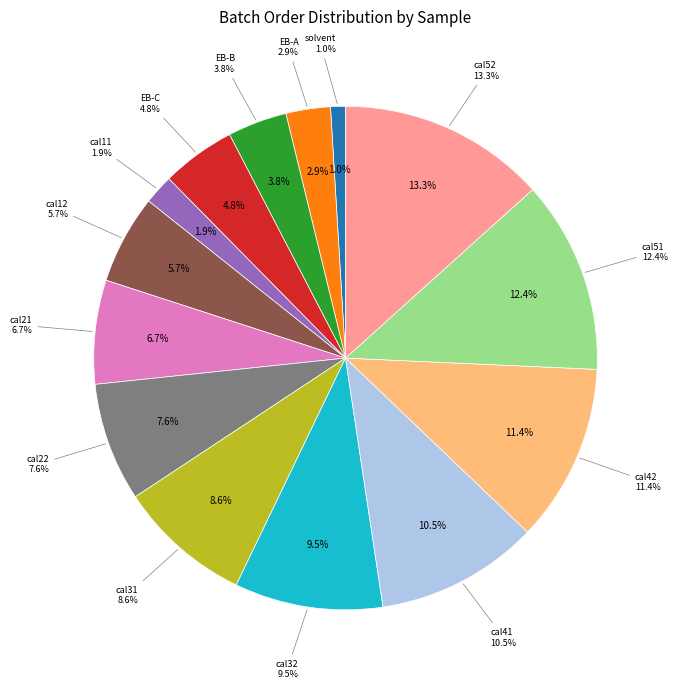

To the nearest percent, what is the combined percentage of cal11 and cal52?

15%